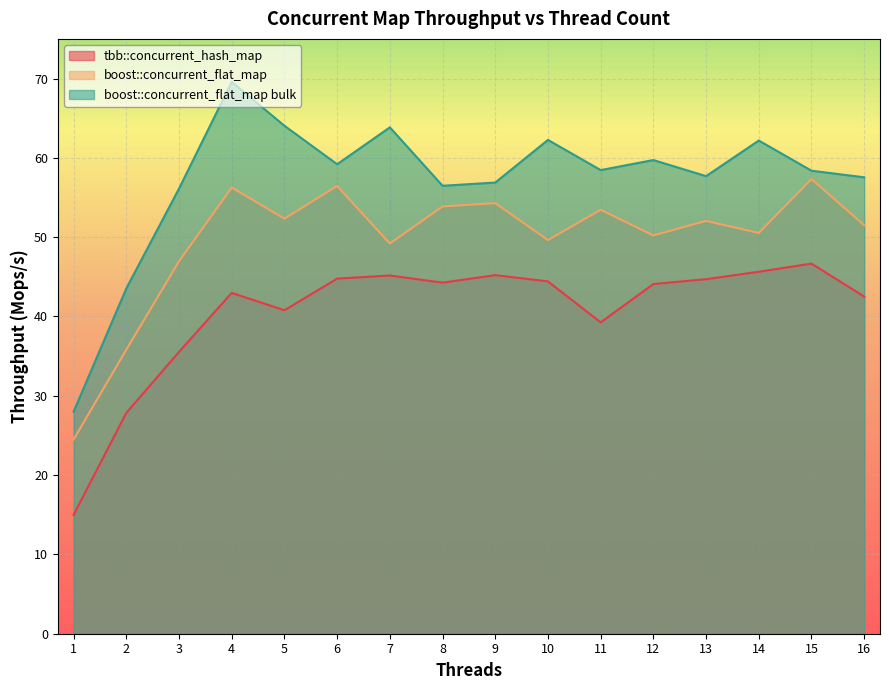

What is the value of the tbb::concurrent_hash_map point at the 2nd from the left?

27.9